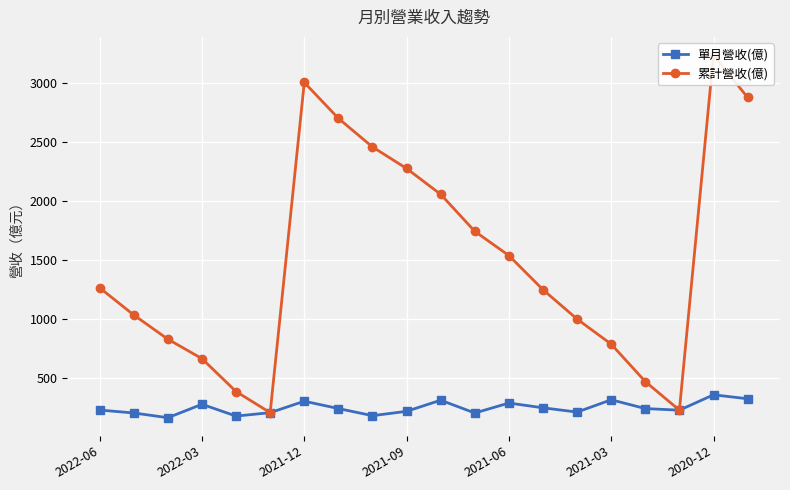

Count the number of categories in the chart.

20